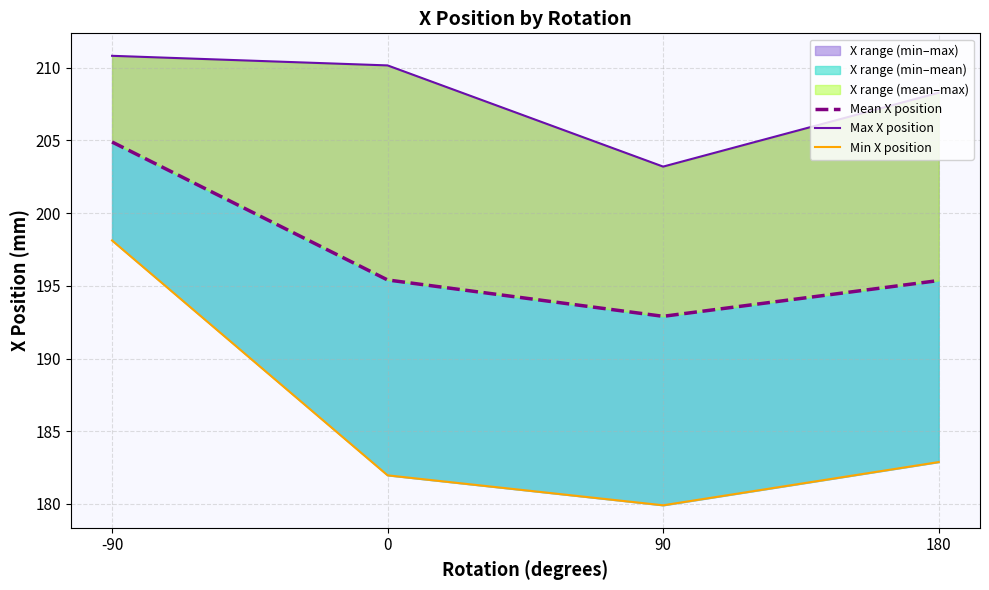

At how many categories does at least one series exceed 192?

4